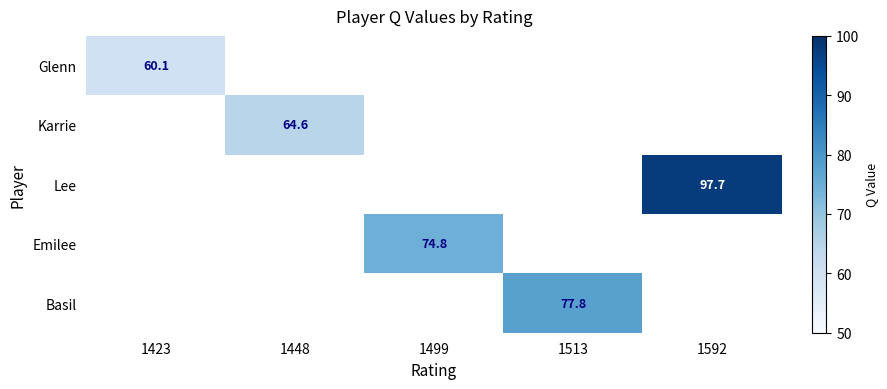

At which label is Glenn closest to 60?

1423